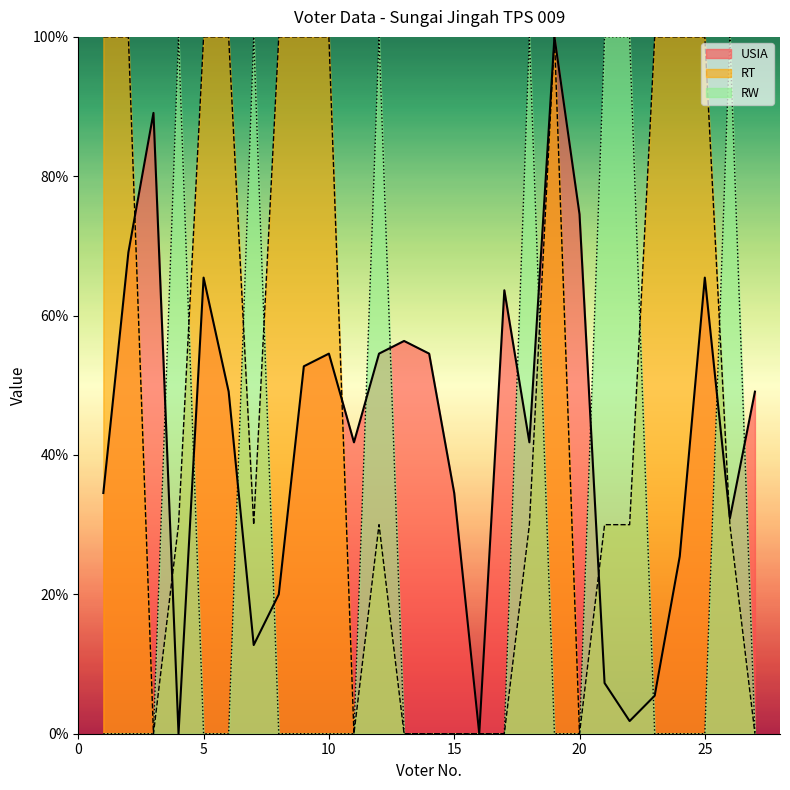

Does the chart have visible grid lines?

No